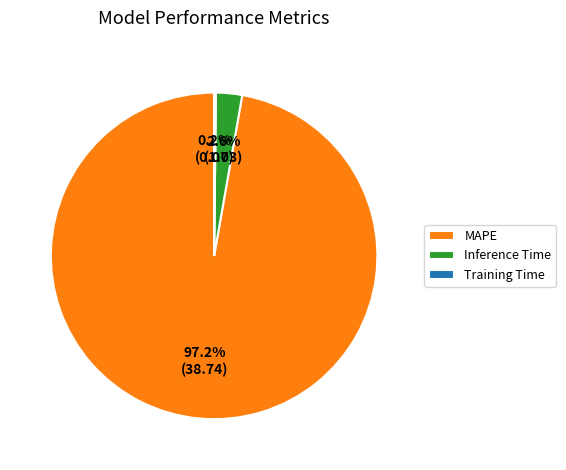

Do MAPE and Inference Time together represent more than half of the pie?

Yes